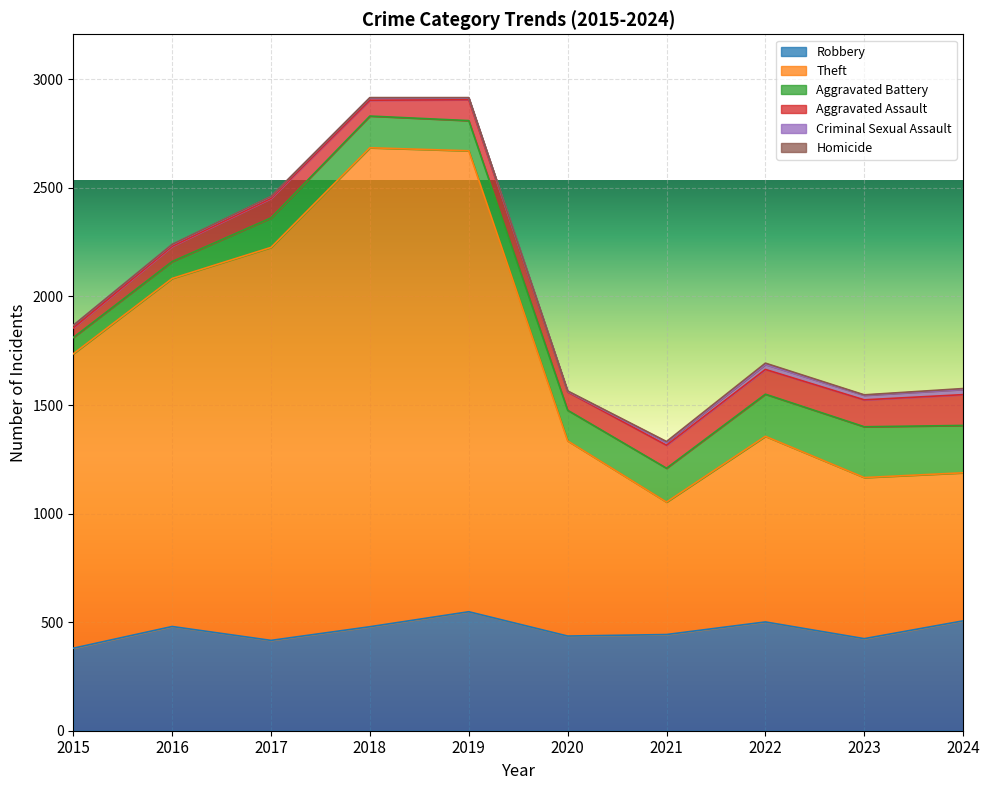

What is the value of the Criminal Sexual Assault point at the 10th from the left?

24